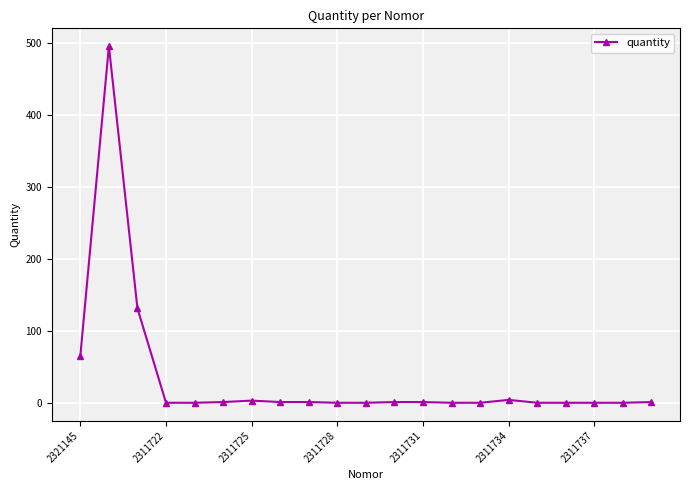

True or false: the data has more than 0 interior local peaks.

True